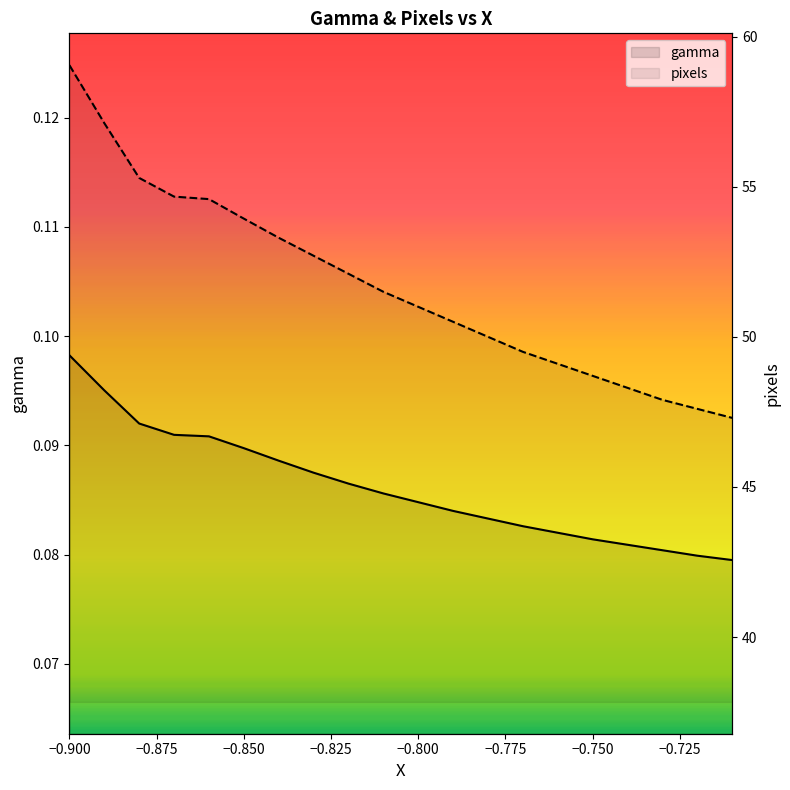

What is the sum of all gamma values?

1.7